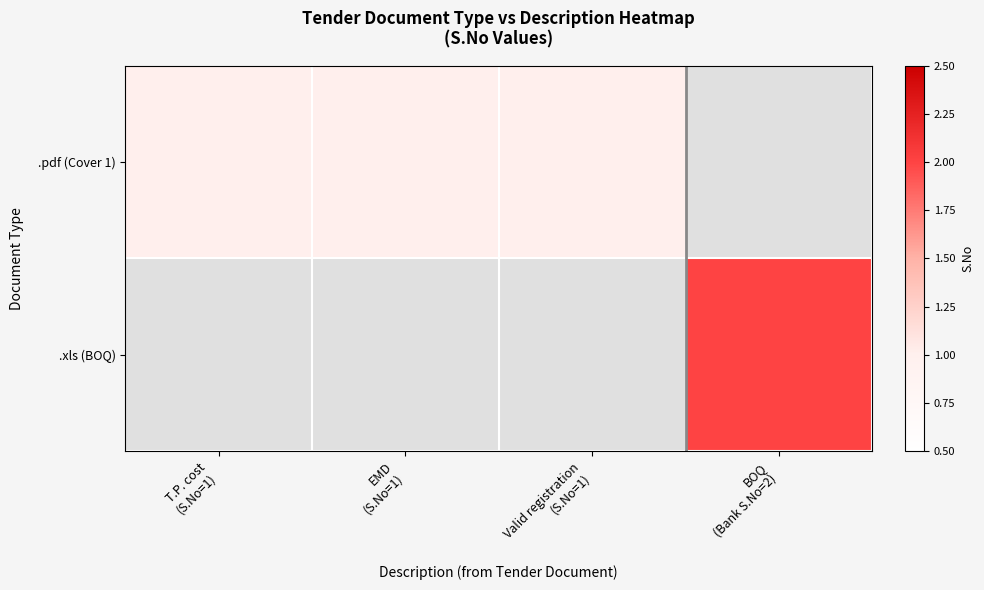

Which has a higher value, T.P. cost
(S.No=1) or Valid registration
(S.No=1)?

T.P. cost
(S.No=1)